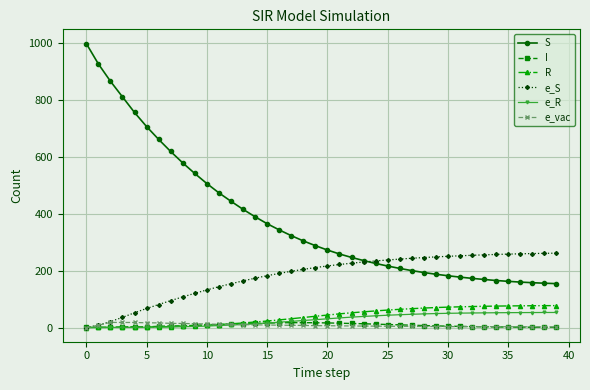

What is the sum of all R values?

1583.0